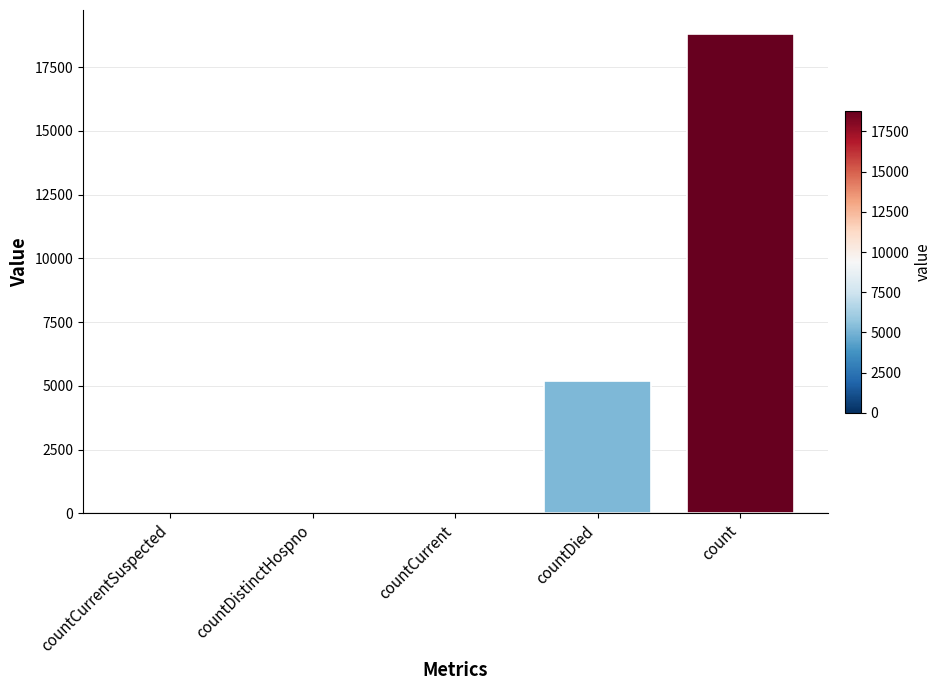

At which category does the chart reach its peak across all series?

count